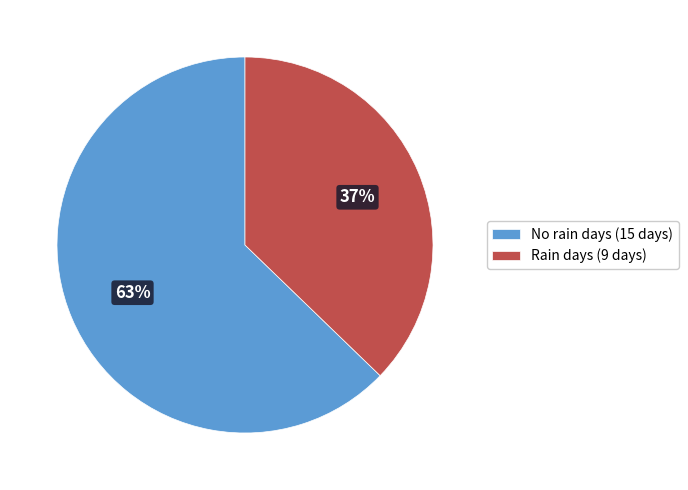

Combined, do No rain days (15 days) and Rain days (9 days) account for over 50%?

Yes